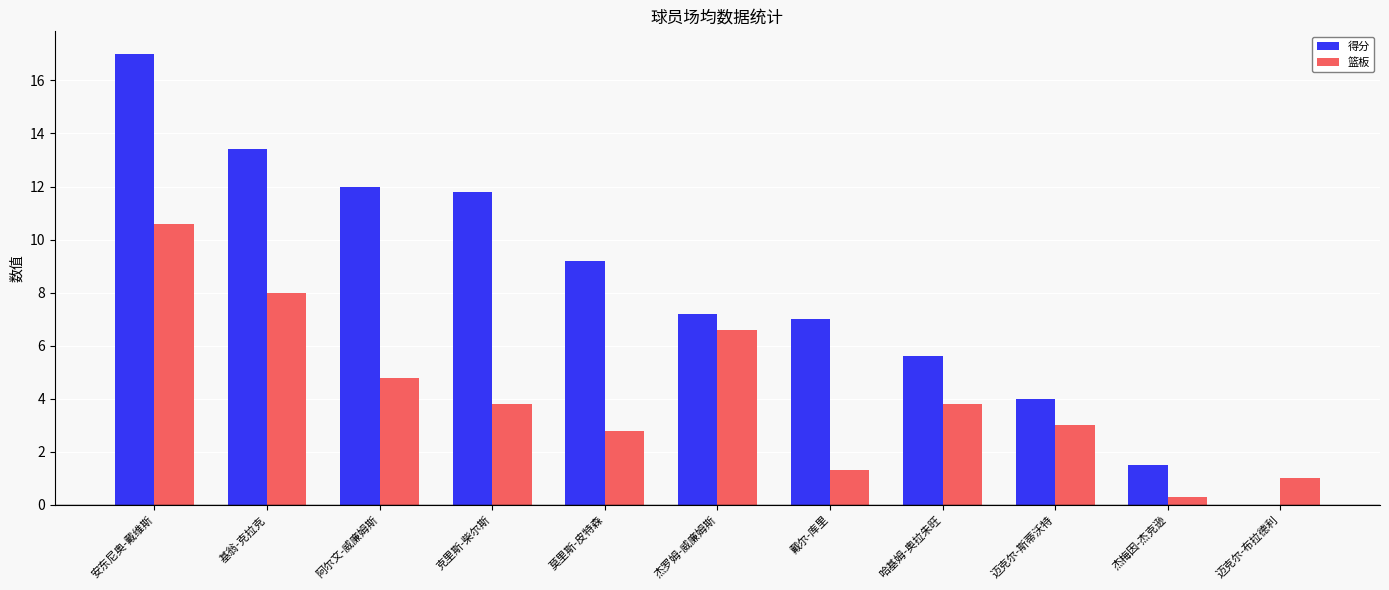

What is the sum of the 篮板 values at 杰梅因-杰克逊 and 杰罗姆-威廉姆斯?

6.9